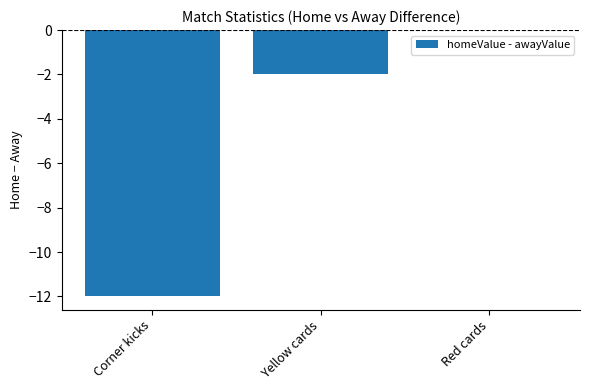

Which has a higher value, Corner kicks or Red cards?

Red cards